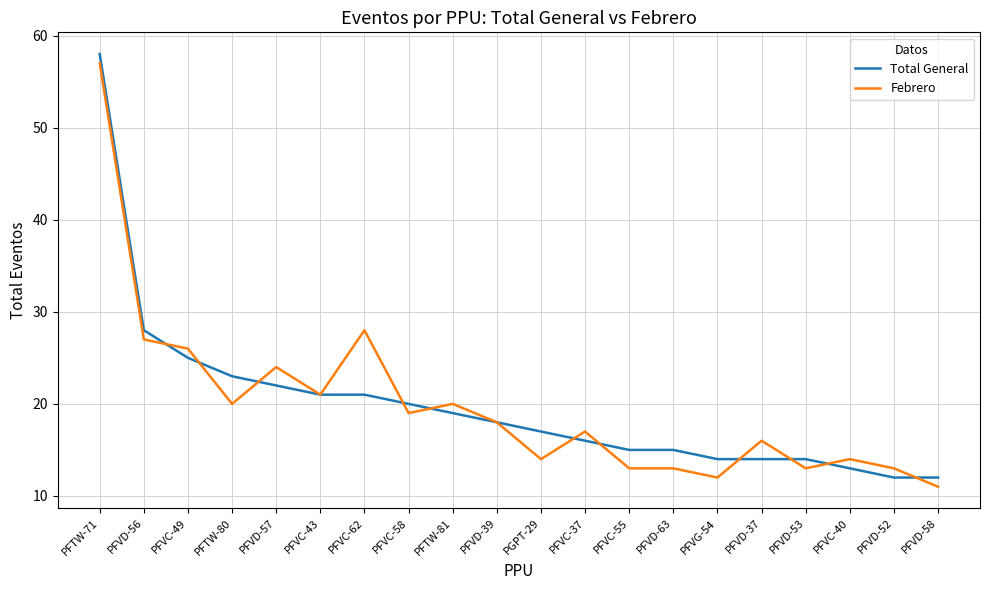

What position from the left is PFVD-56?

2